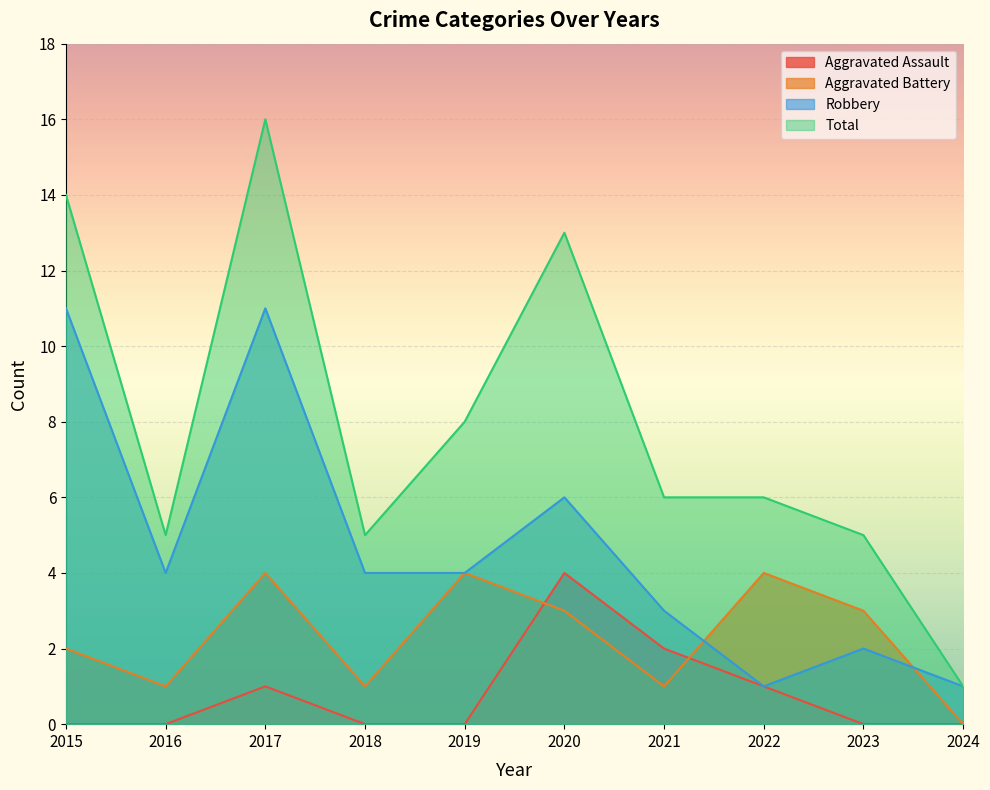

True or false: Total has a value of 3 at 2018.

False